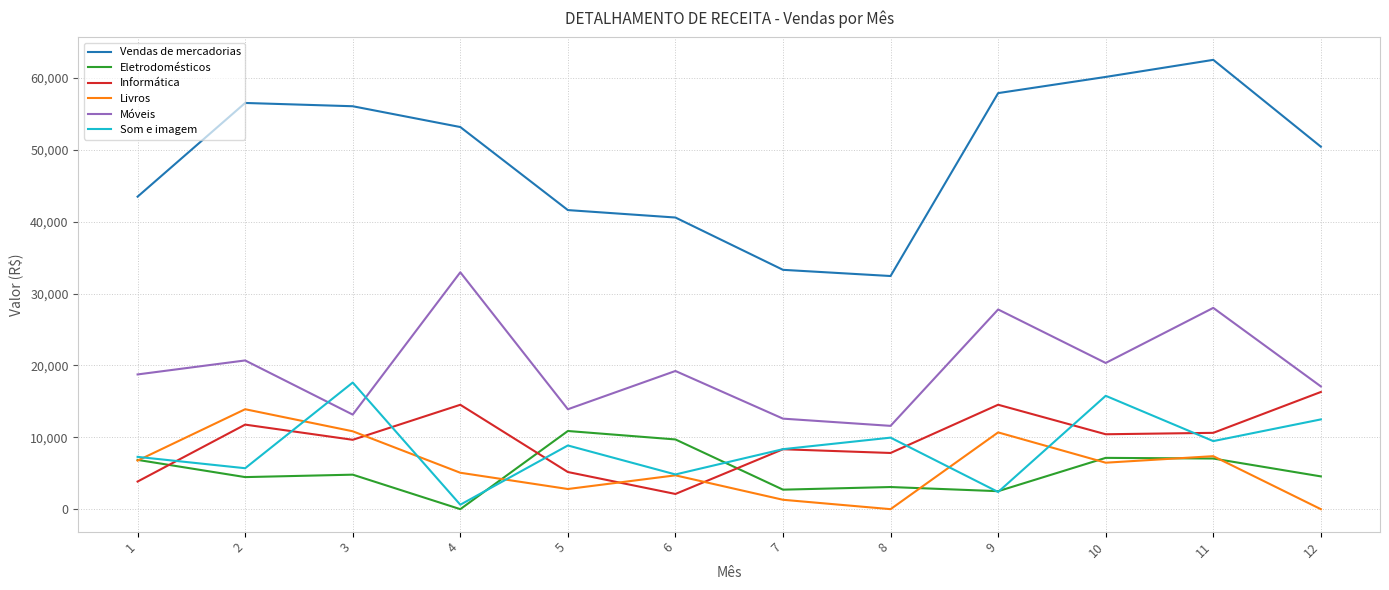

Rank the series by their maximum value, from highest to lowest.

Vendas de mercadorias, Móveis, Som e imagem, Informática, Livros, Eletrodomésticos